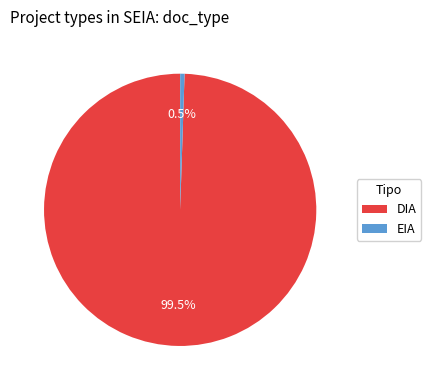

Is it true that EIA is 11% of the pie?

False